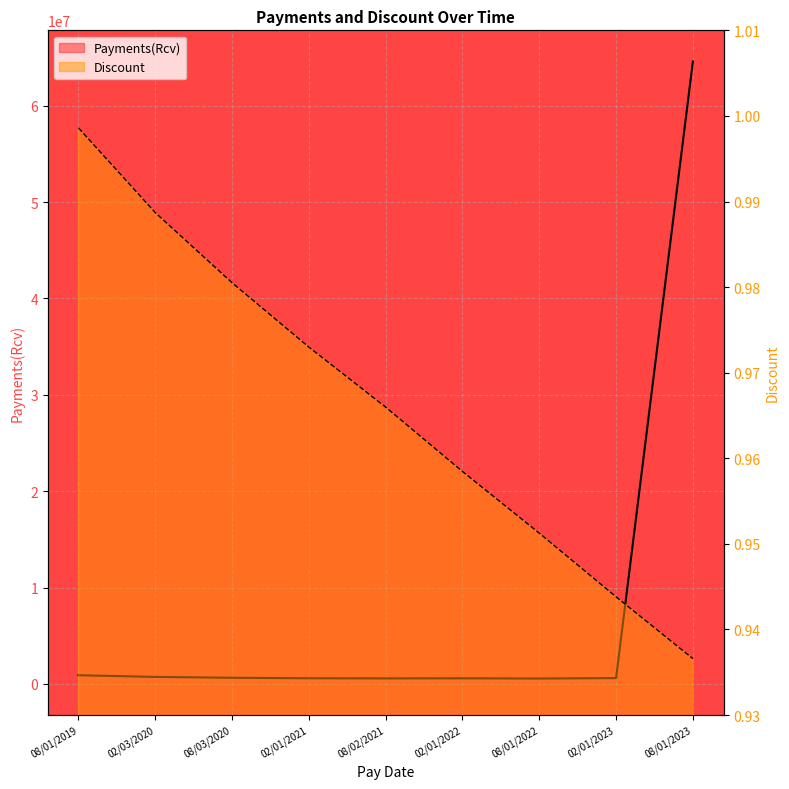

What is the maximum value shown in the chart?

64587520.7